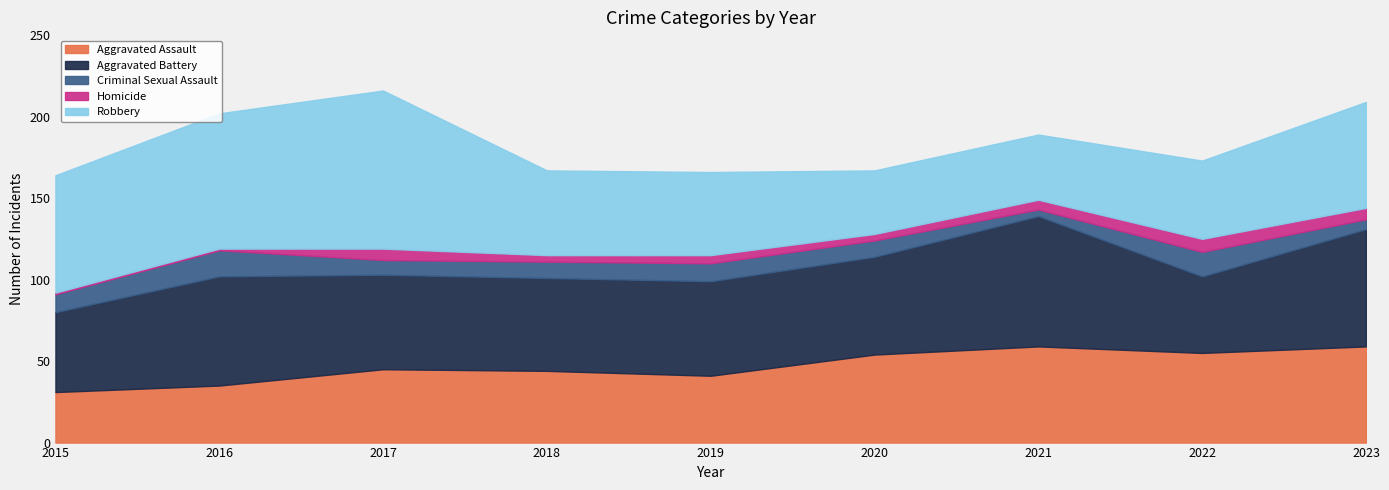

The Homicide series shows 6 at 2021. True or false?

True